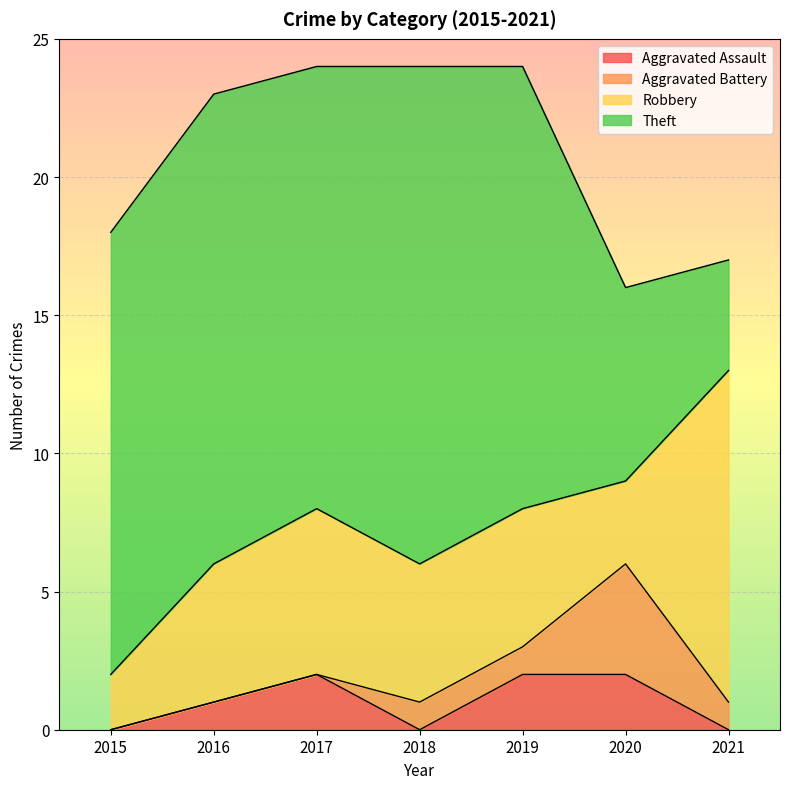

At which category does Aggravated Battery reach its first local peak?

2020